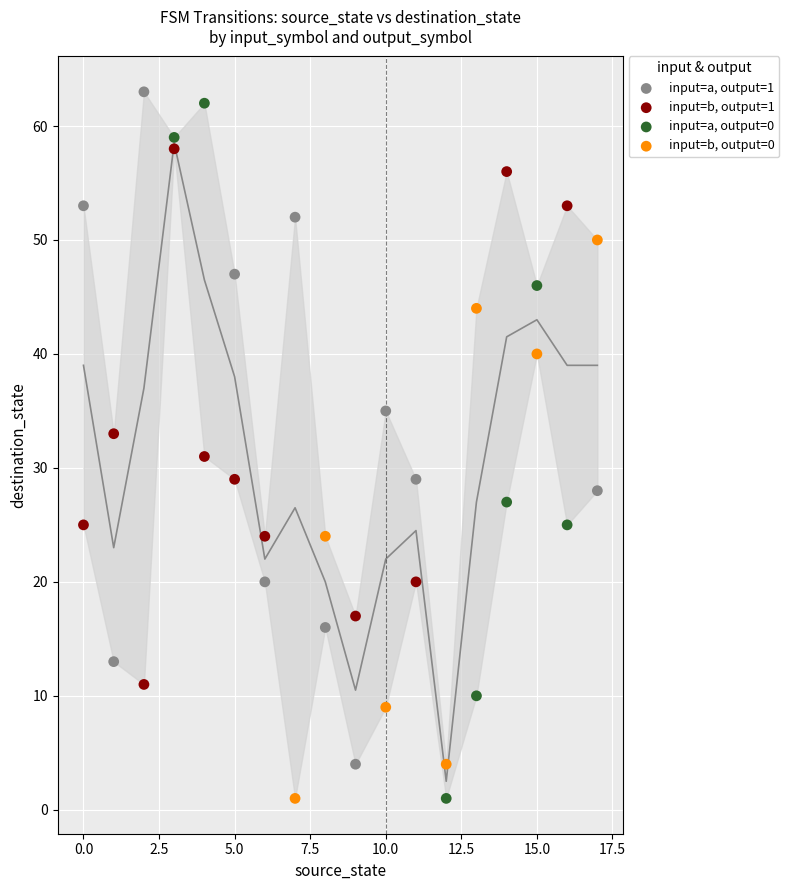

Which series contains the highest Y value?

input=a, output=1